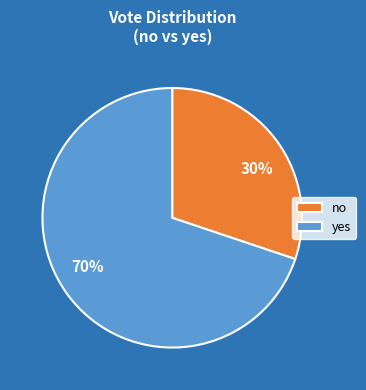

Is yes the majority of the pie?

Yes